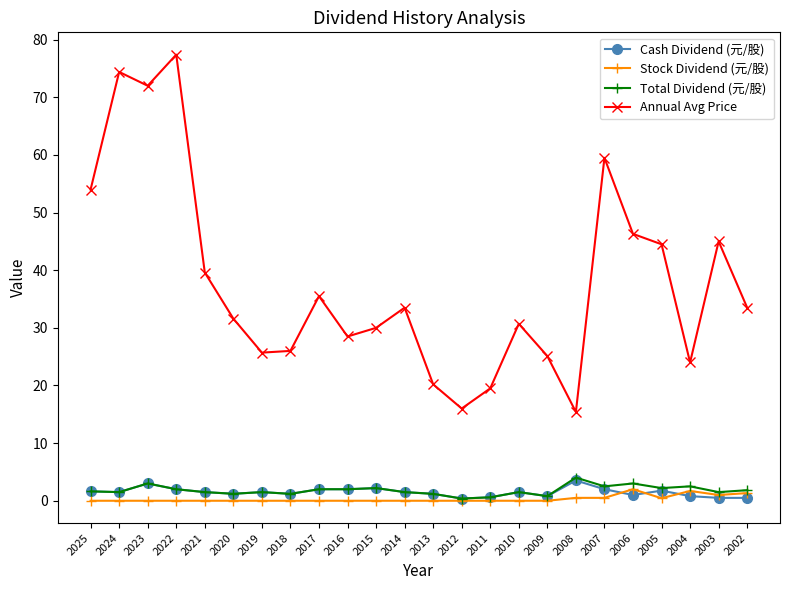

Which series has the largest total across all categories?

Annual Avg Price